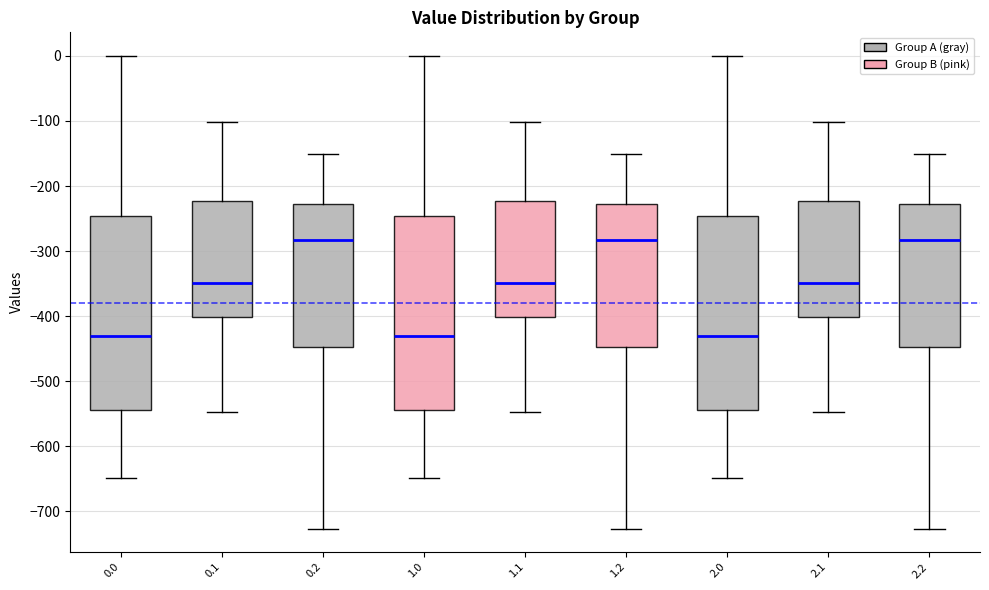

Reading left to right, read every box against the y-axis: the position of its median line, the range the box covers, and the ends of its whiskers. The values are not printed on the chart, so give them approximately, as read against the axis.

0.0: median -430, box -540 to -250, whiskers -650 to 0
0.1: median -350, box -400 to -220, whiskers -550 to -100
0.2: median -280, box -450 to -230, whiskers -730 to -150
1.0: median -430, box -540 to -250, whiskers -650 to 0
1.1: median -350, box -400 to -220, whiskers -550 to -100
1.2: median -280, box -450 to -230, whiskers -730 to -150
2.0: median -430, box -540 to -250, whiskers -650 to 0
2.1: median -350, box -400 to -220, whiskers -550 to -100
2.2: median -280, box -450 to -230, whiskers -730 to -150